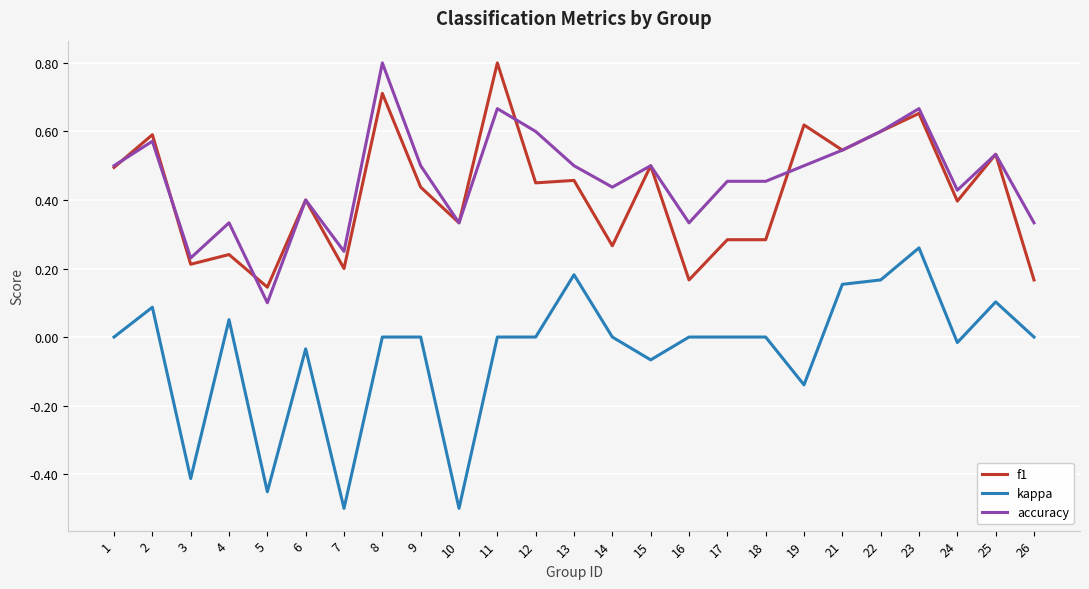

Is the value of accuracy at 9 greater than the value of f1 at 24?

Yes